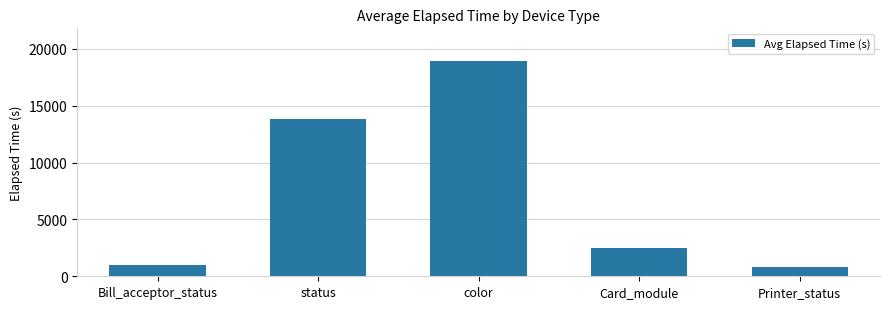

Does the chart contain any negative values?

No